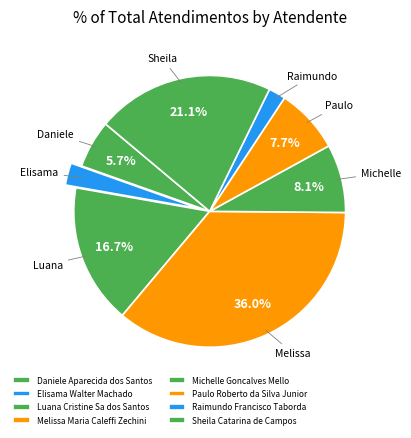

Rank the categories by value from lowest to highest.

Raimundo Francisco Taborda, Elisama Walter Machado, Daniele Aparecida dos Santos, Paulo Roberto da Silva Junior, Michelle Goncalves Mello, Luana Cristine Sa dos Santos, Sheila Catarina de Campos, Melissa Maria Caleffi Zechini